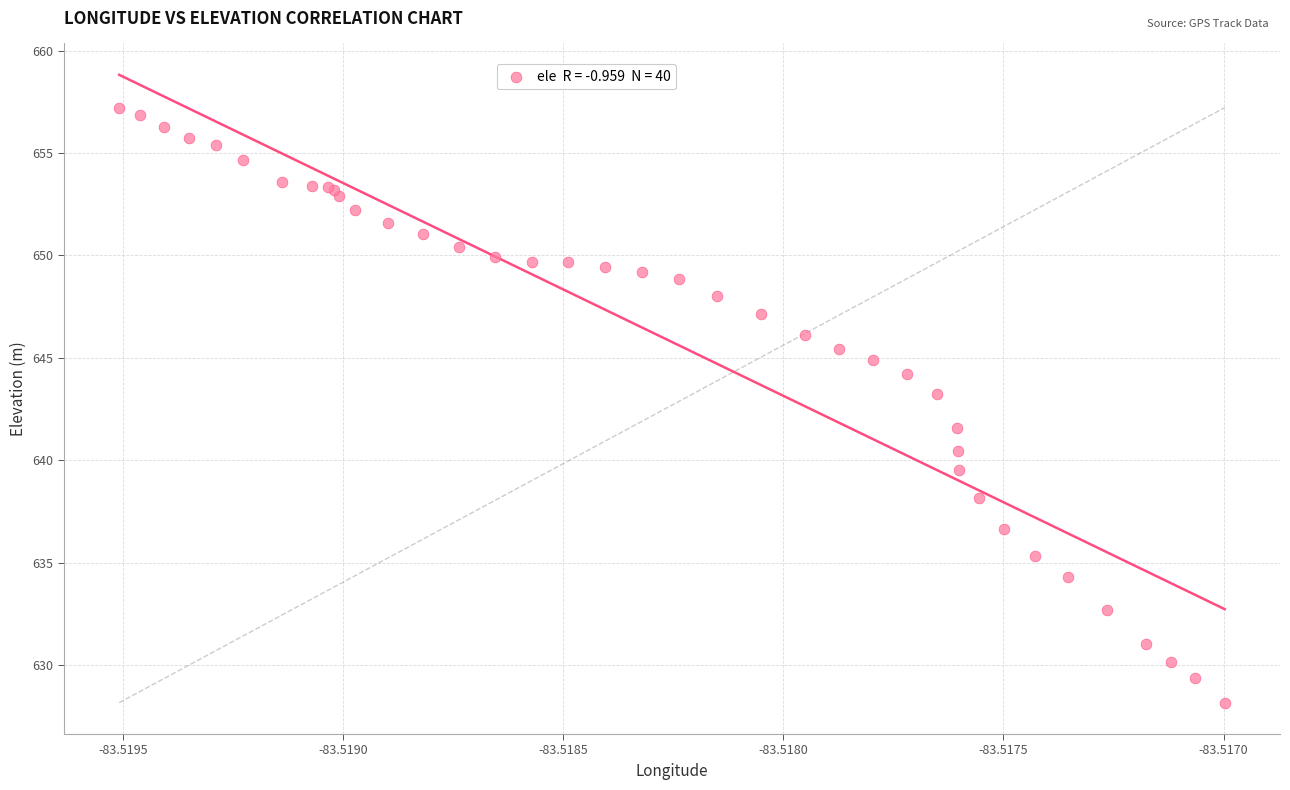

What Y value in the scatter plot is closest to 642?

641.6